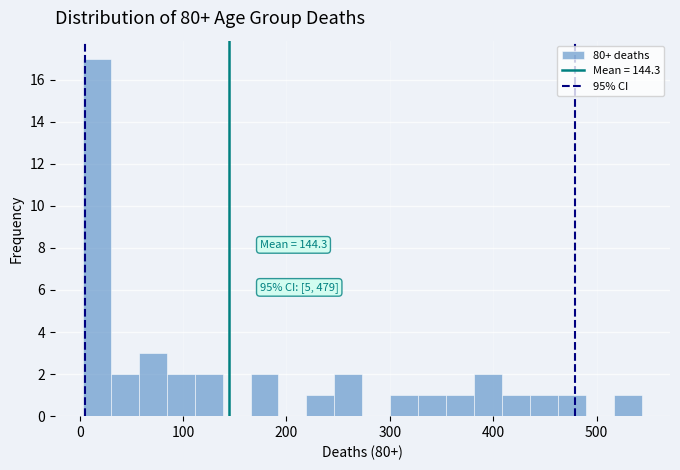

Around what value on the x-axis is the tallest bar? Give the approximate position of its centre, as read against the axis.

20